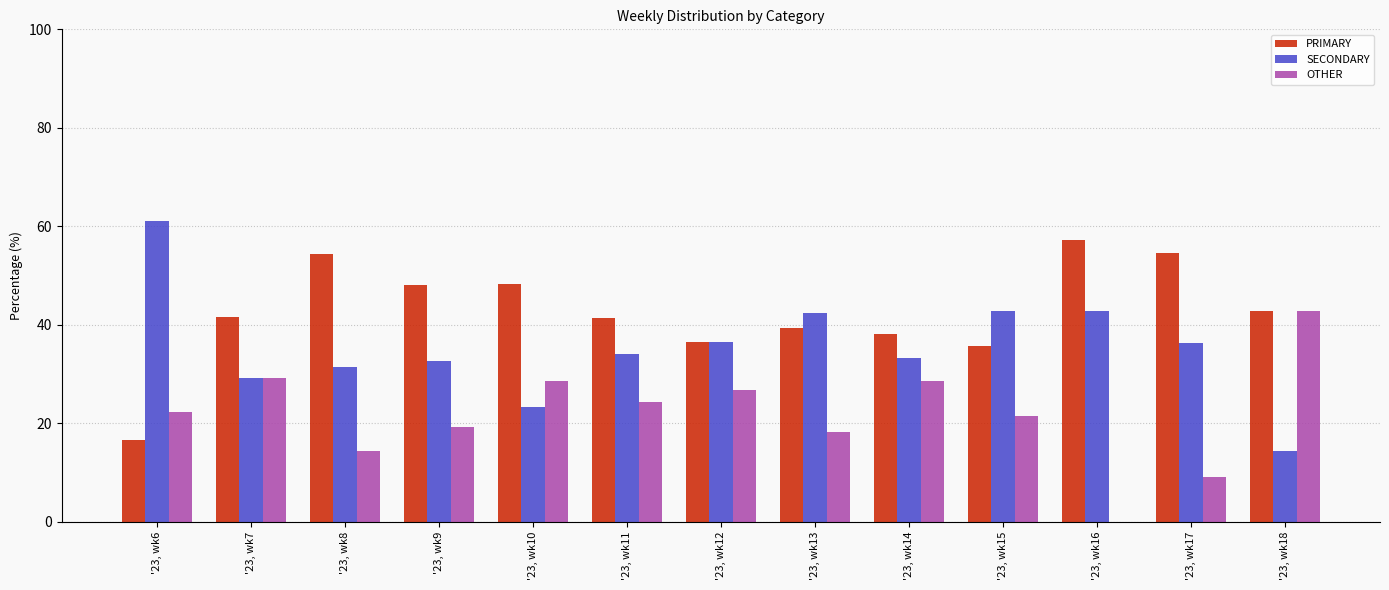

How many values in OTHER are above zero?

12